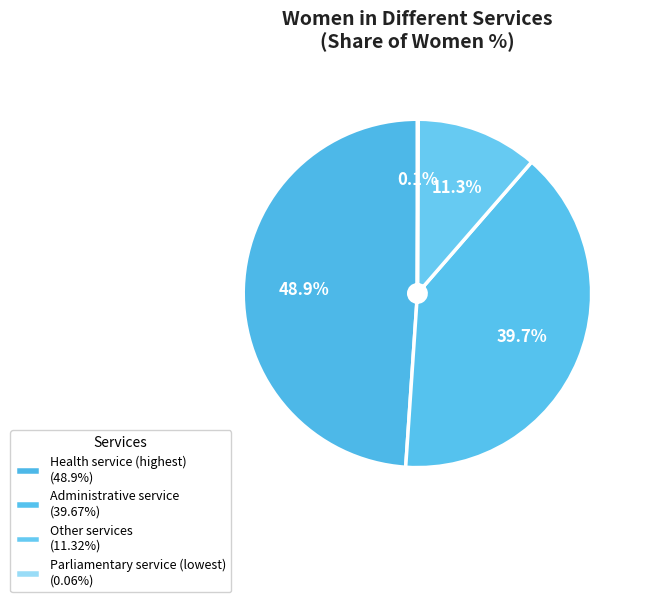

What is the largest slice in the pie chart?

Health service (highest)